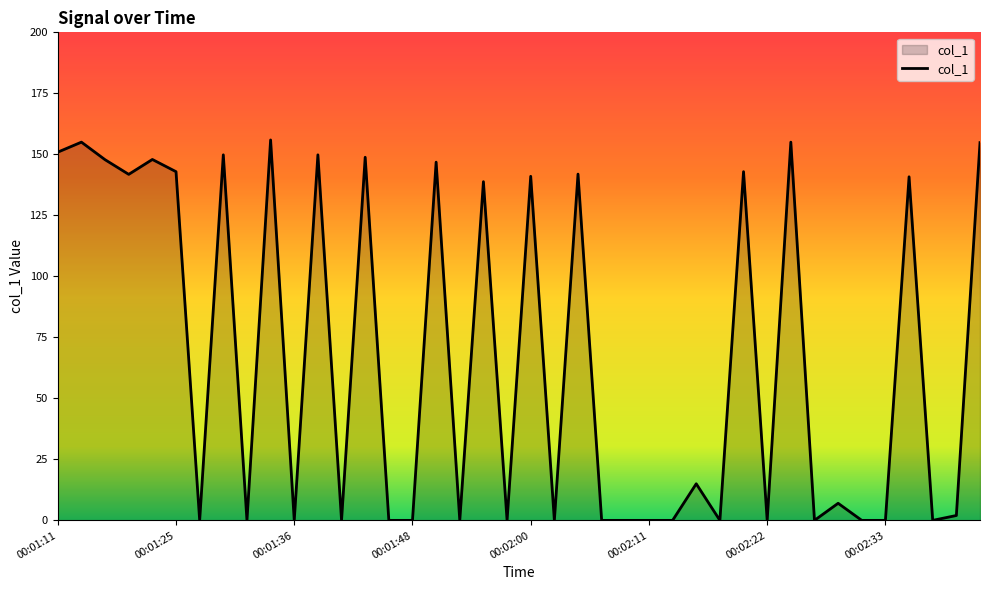

What is the difference between the maximum and minimum values?

155.9